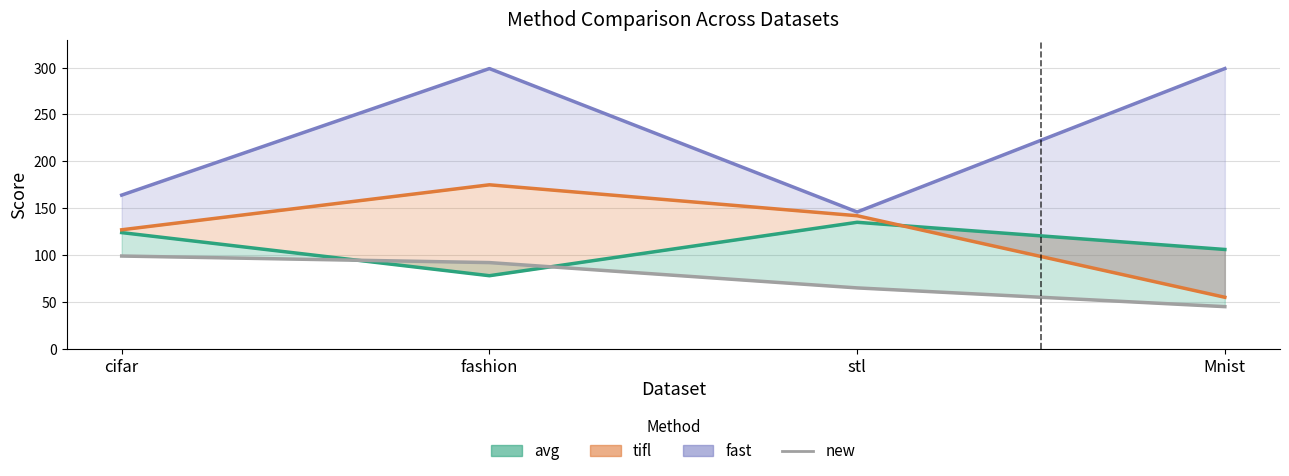

What is the maximum value for tifl (line)?

175